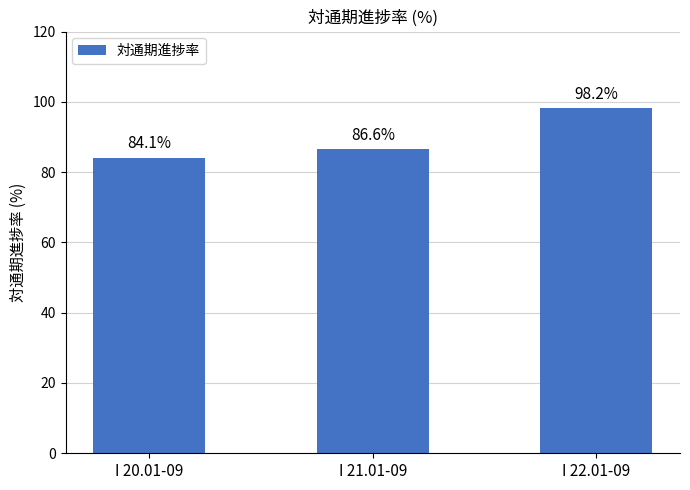

What is the greatest value displayed?

98.2